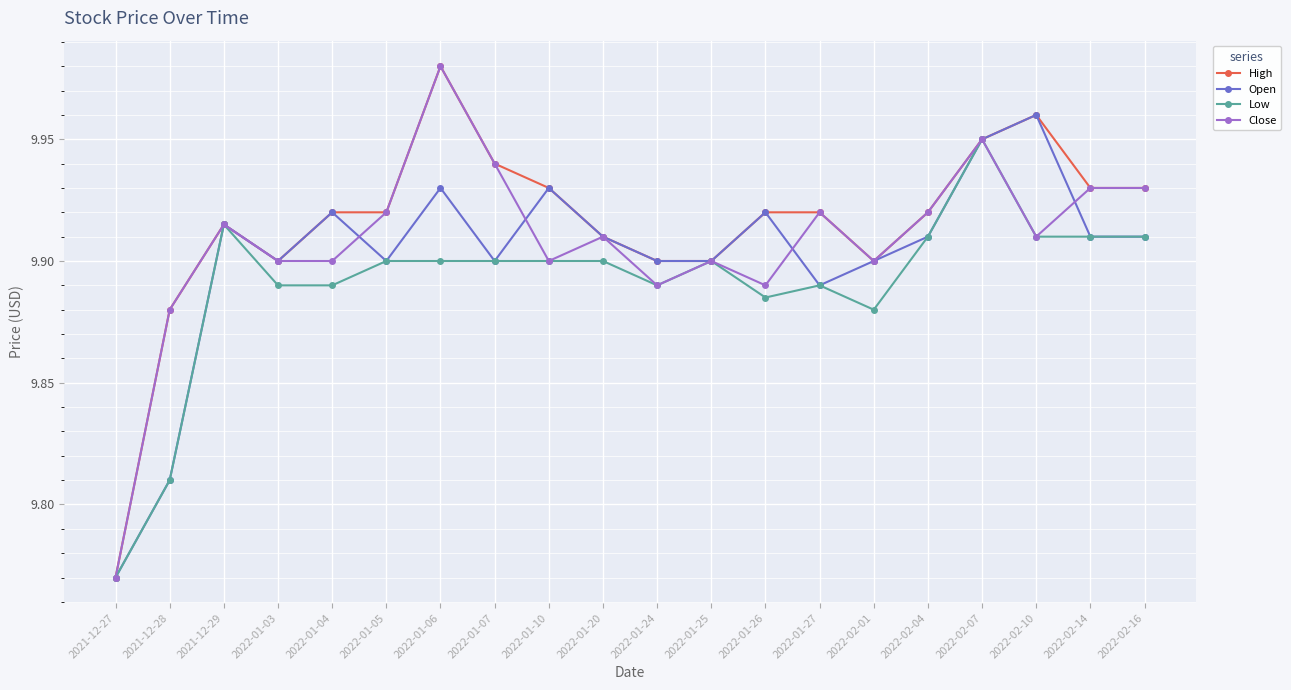

Which category has the lowest value across all series?

2021-12-27